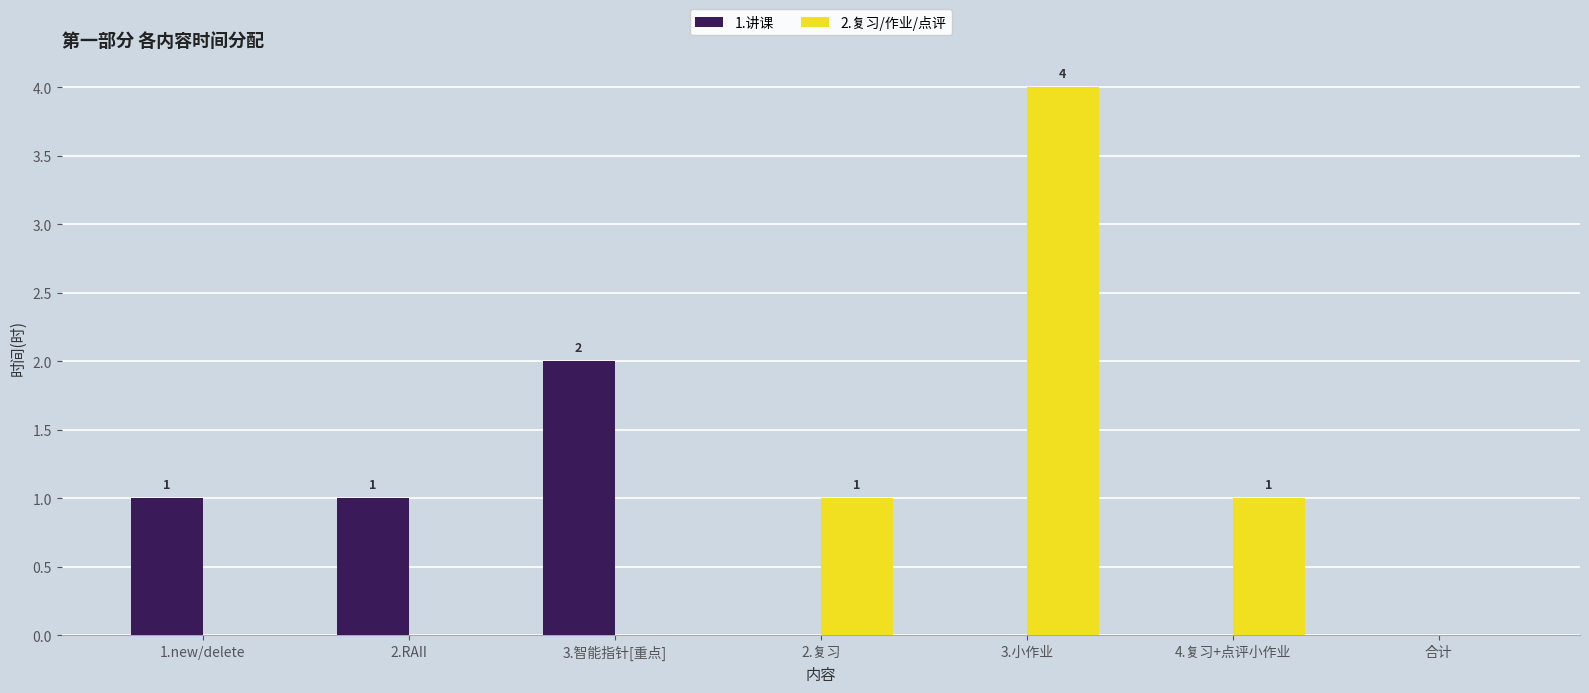

Is it true that 1.讲课 equals 0 at 4.复习+点评小作业?

True